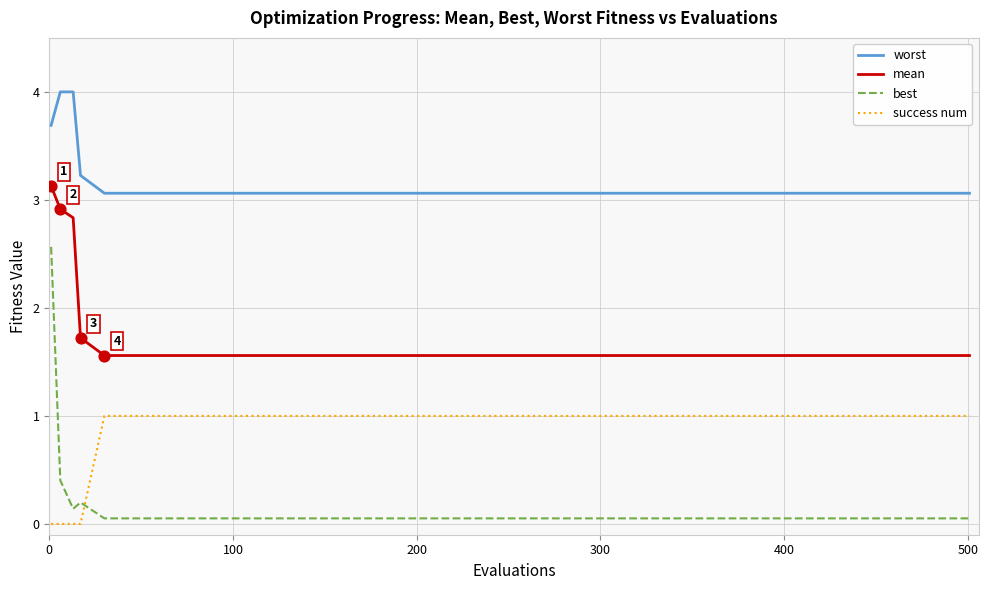

What is the maximum value for best?

2.6